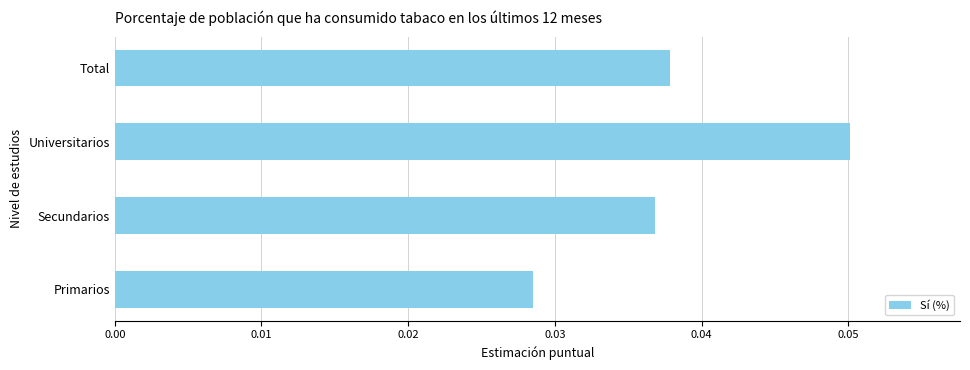

How many values are between 0 and 1?

4